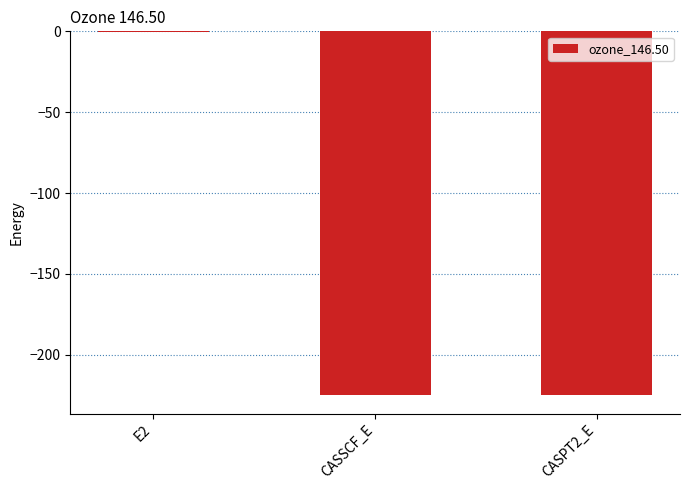

What is the sum of the values at CASSCF_E and CASPT2_E?

-449.6